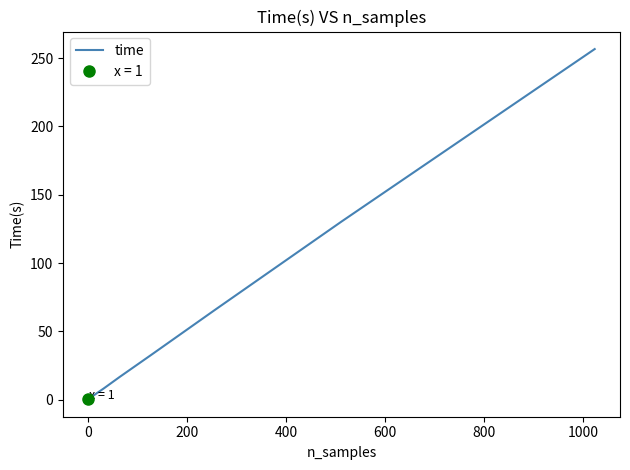

How many distinct data groups are displayed?

1